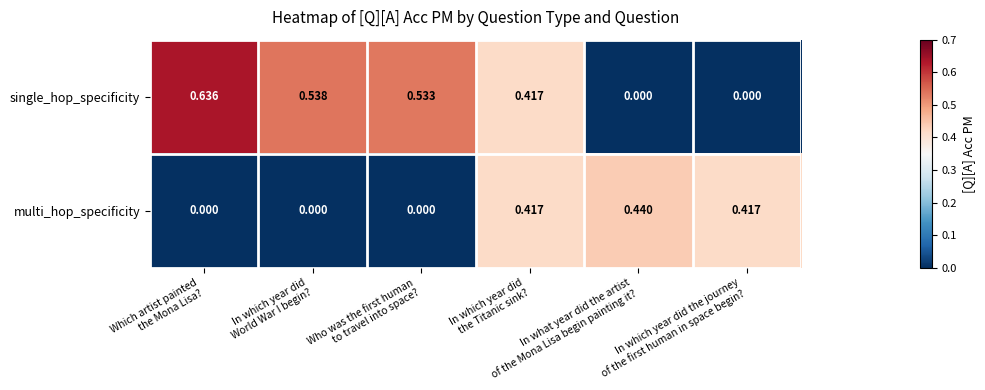

List the series in order of their overall mean, highest first.

single_hop_specificity, multi_hop_specificity